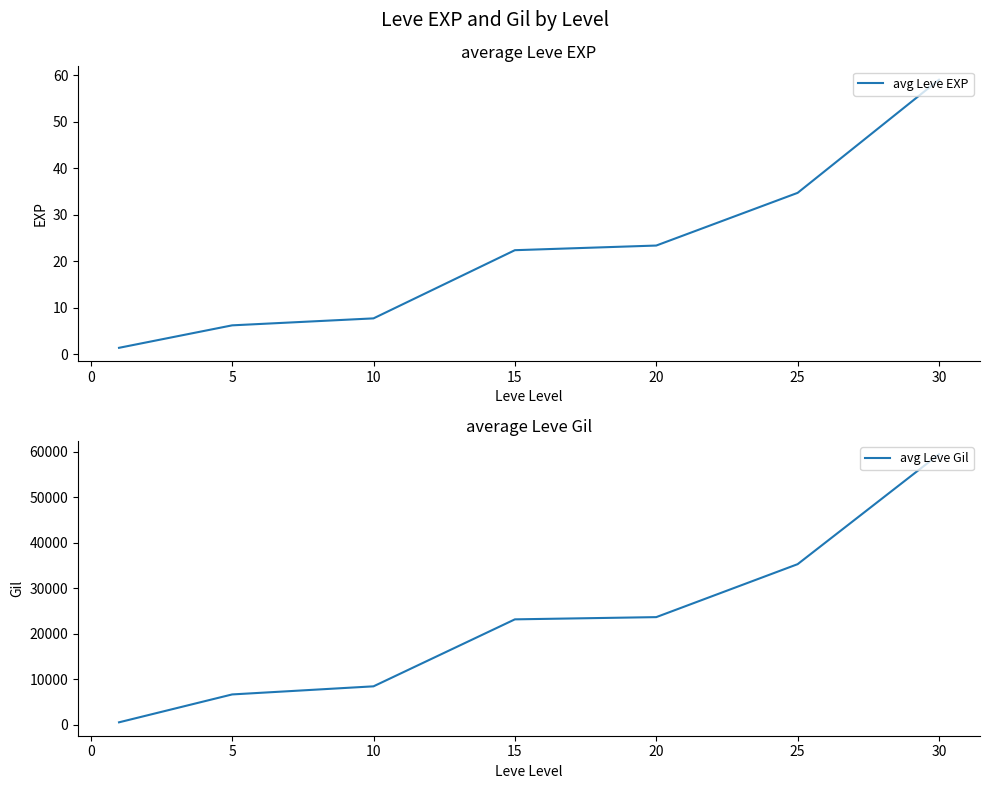

Reading left to right, extract all data points from this chart.

avg Leve EXP: 1.3	6.2	7.7	22.3	23.3	34.7	59.0
avg Leve Gil: 531.7	6655.0	8435.0	23143.3	23633.3	35261.7	59405.0